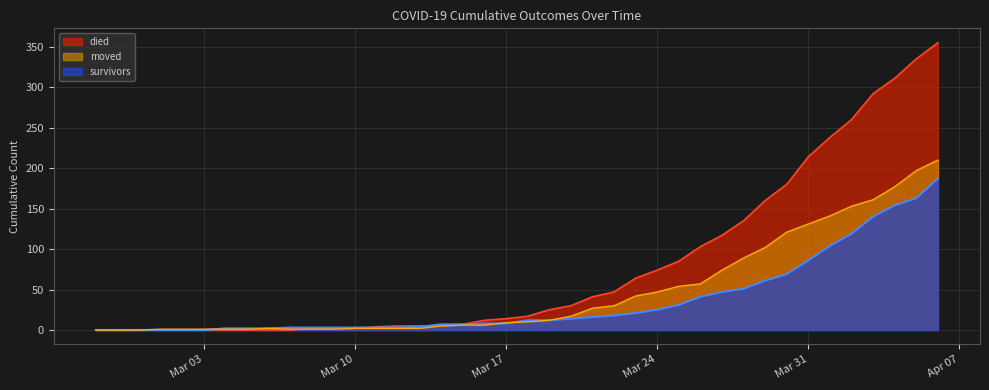

How many lines are shown in the chart?

3